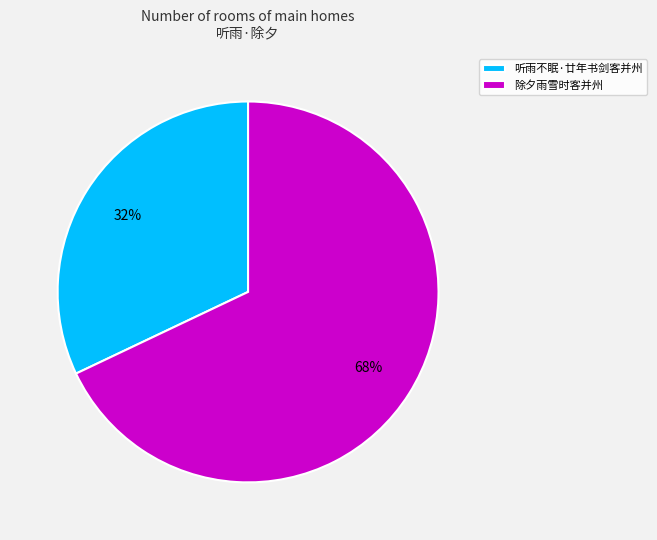

Which category accounts for the majority?

除夕雨雪时客并州